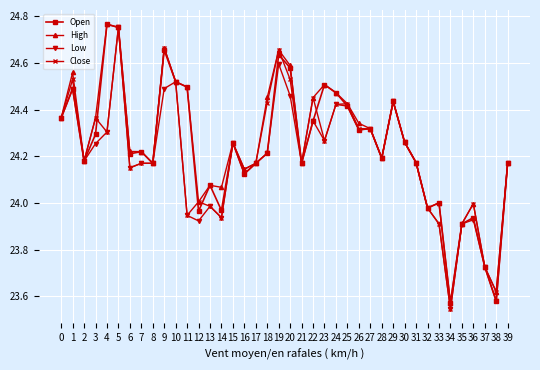

Which category has the highest value in the Close series?

5